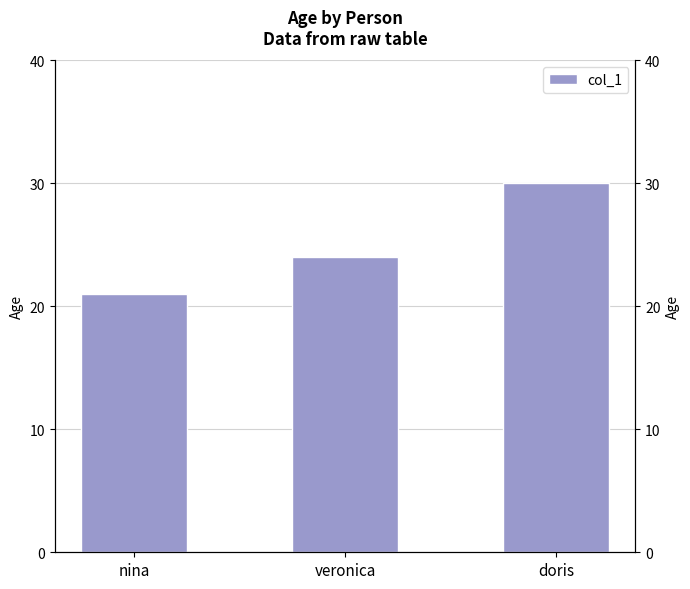

What is the ratio of the value at nina to the value at veronica?

0.9